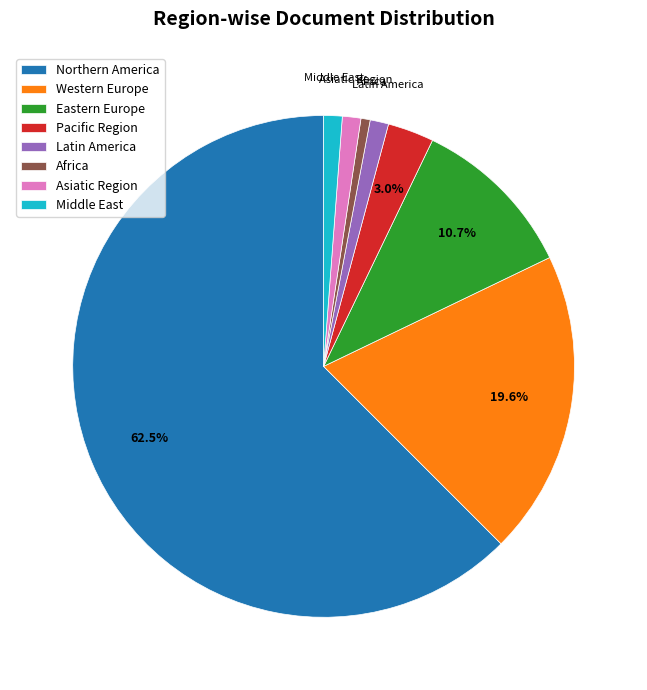

Is it true that Asiatic Region is 11% of the pie?

False